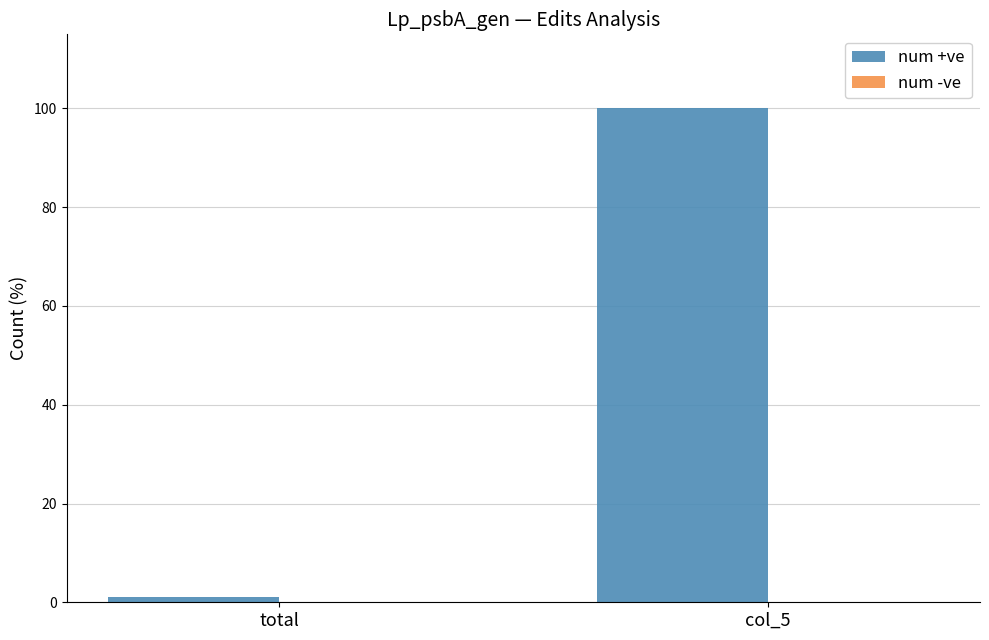

Rank the categories by value from highest to lowest.

col_5, total